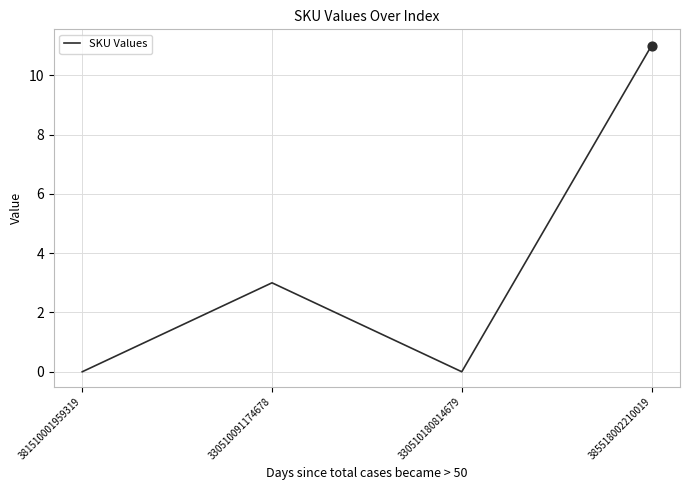

Approximately how many times larger is the value at 330510091174678 compared to 385518002210019?

0.3